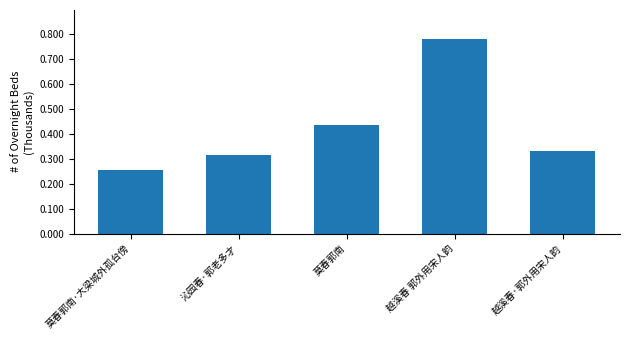

Between 莫春郭南 and 越溪春·郭外用宋人韵, which is larger?

莫春郭南